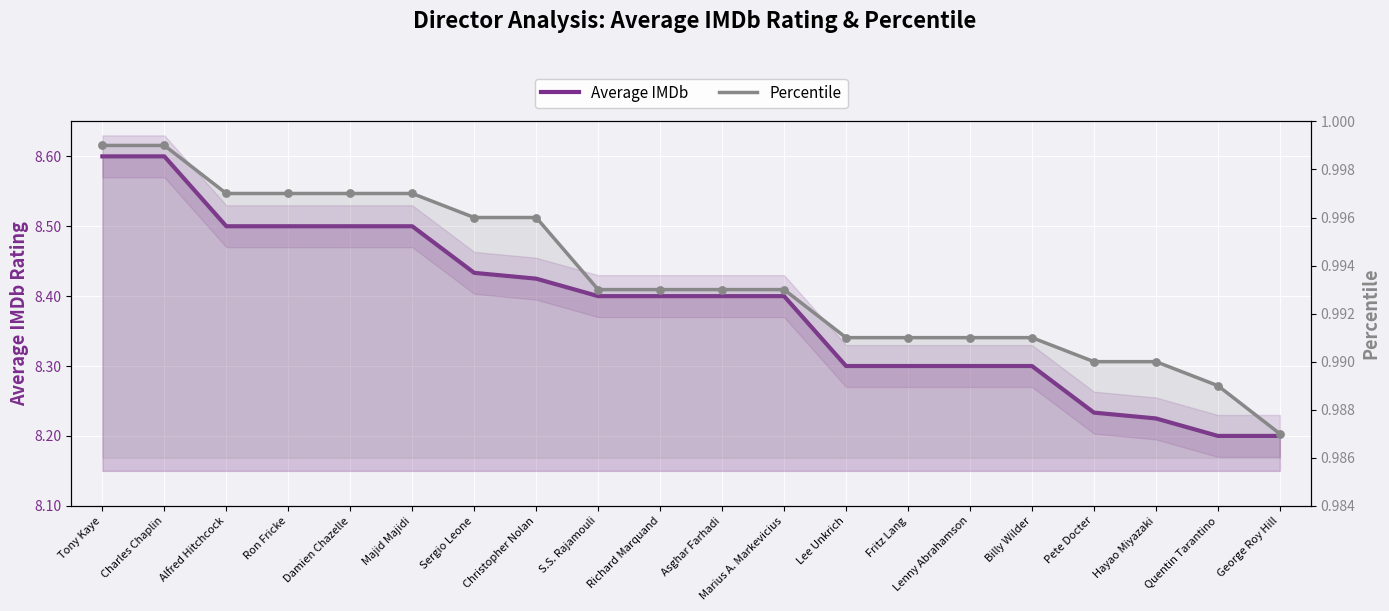

Is the value of Percentile at Quentin Tarantino greater than the value of Average IMDb at Lenny Abrahamson?

No